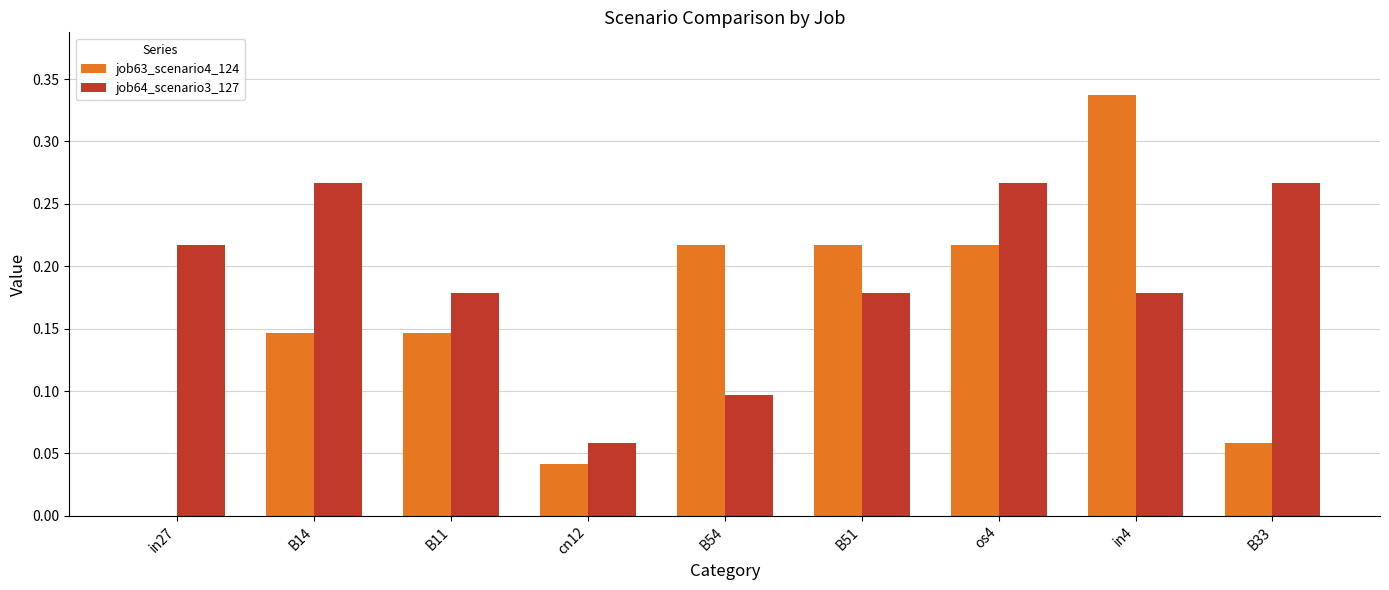

Which label corresponds to the largest value in the chart?

in4